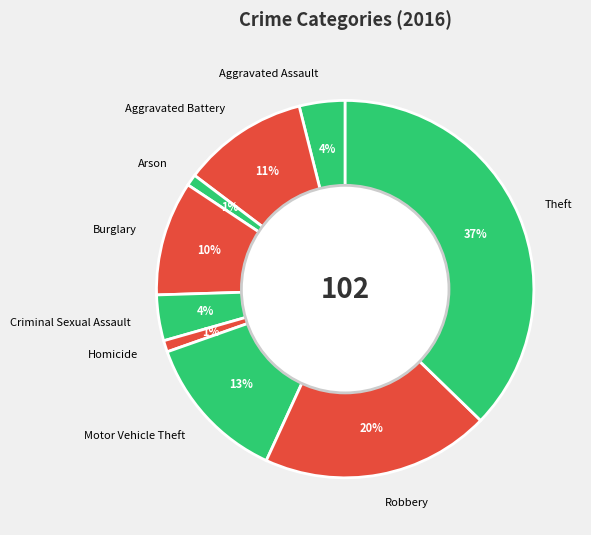

Which category has the biggest portion of the pie?

Theft